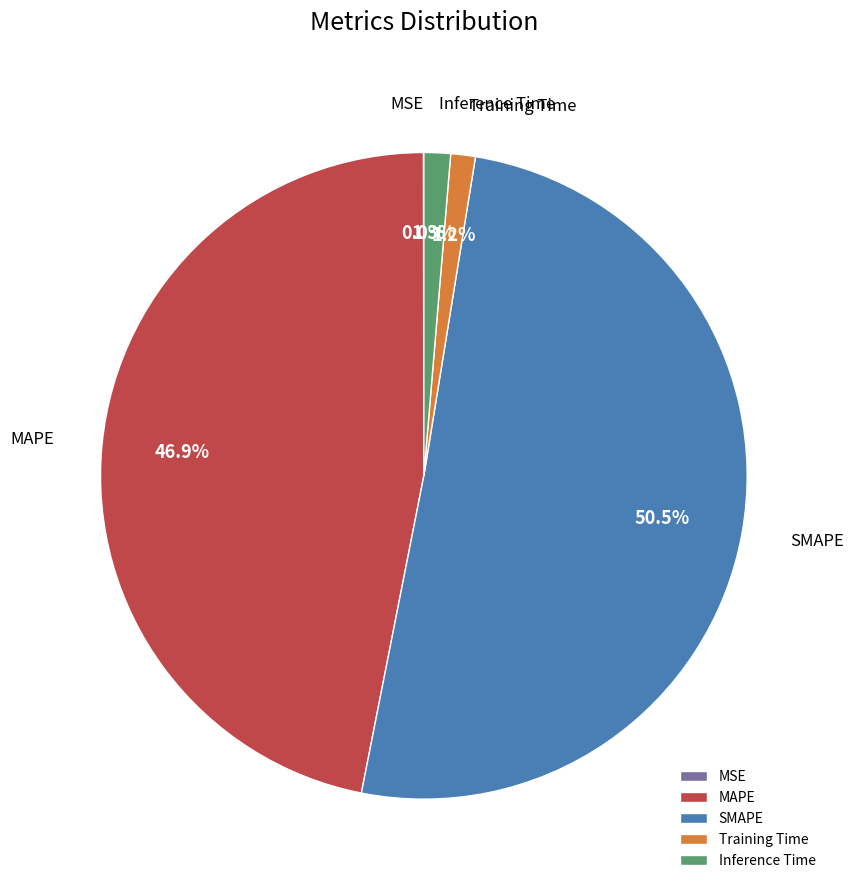

True or false: Inference Time accounts for 15% of the total.

False